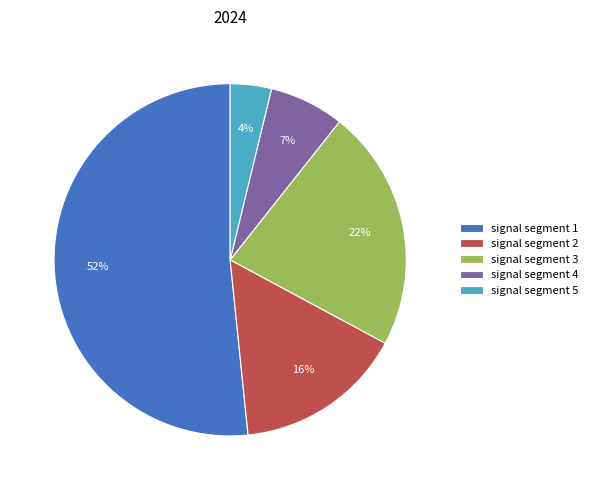

To the nearest percent, what is the difference between the signal segment 5 and signal segment 2 slice percentages?

12%